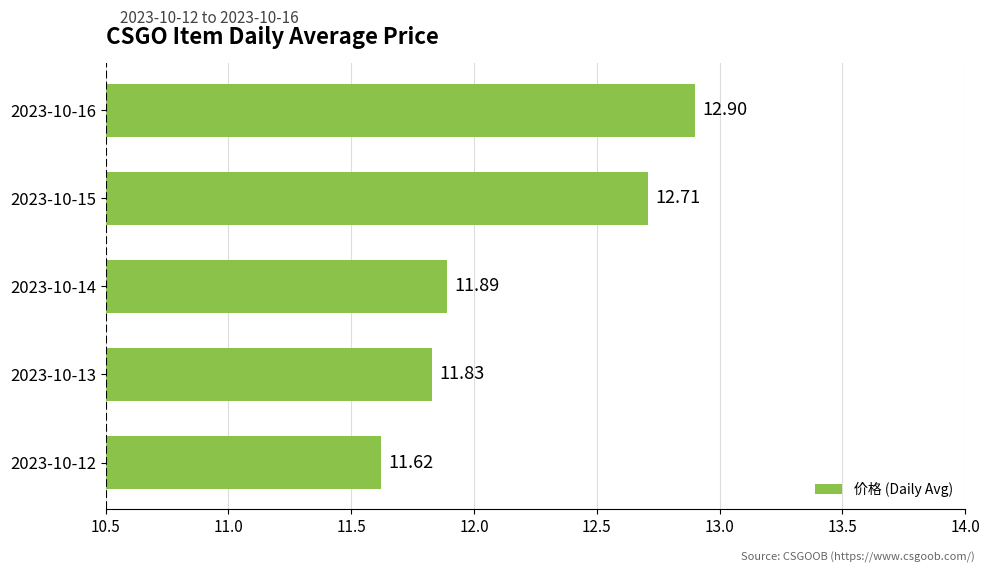

Which has a higher value, 2023-10-14 or 2023-10-15?

2023-10-15